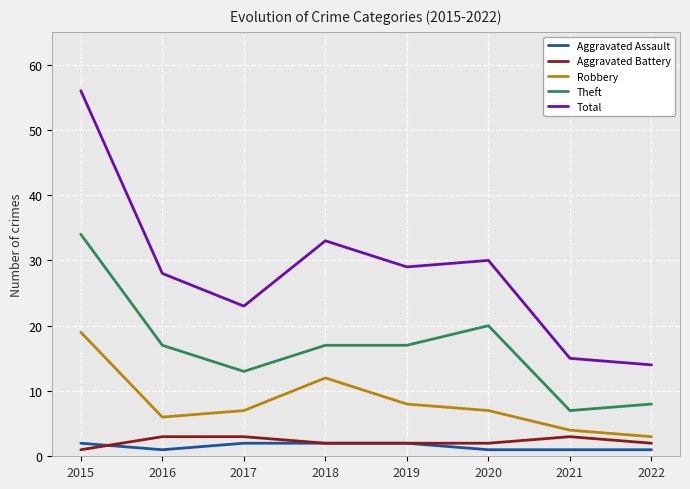

At how many categories does at least one series exceed 8?

8